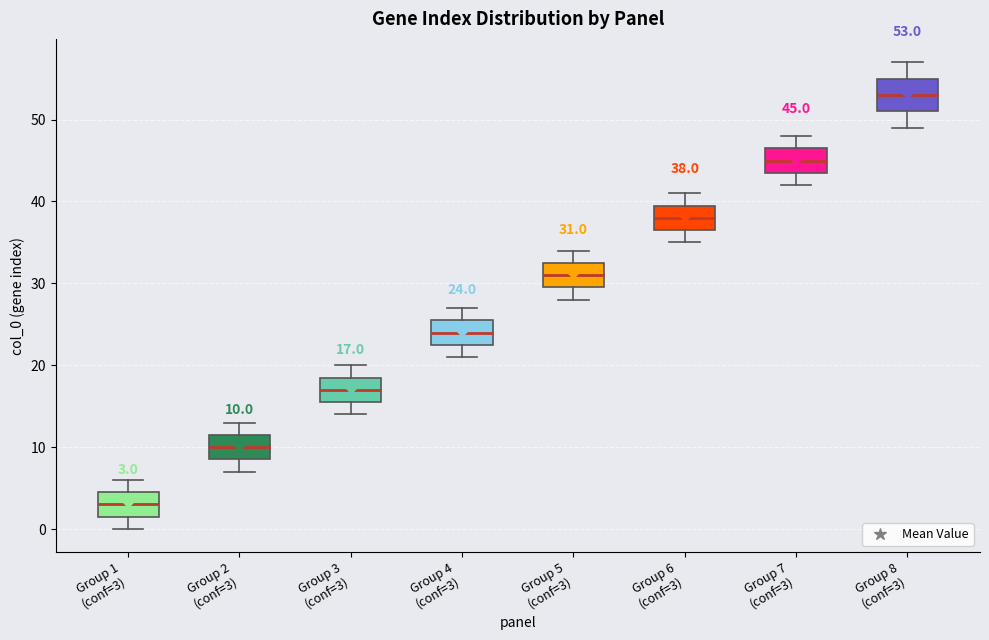

Comparing the boxes themselves (not the whiskers), which one is the tallest?

Group 8 (conf=3)